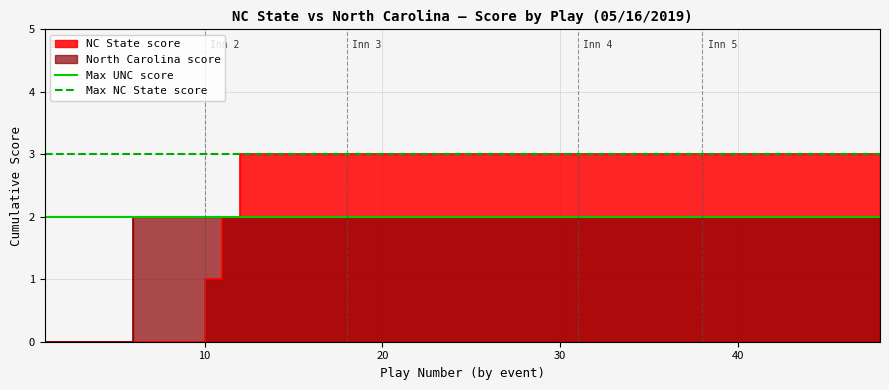

The Max UNC score series shows 1 at 0. True or false?

False